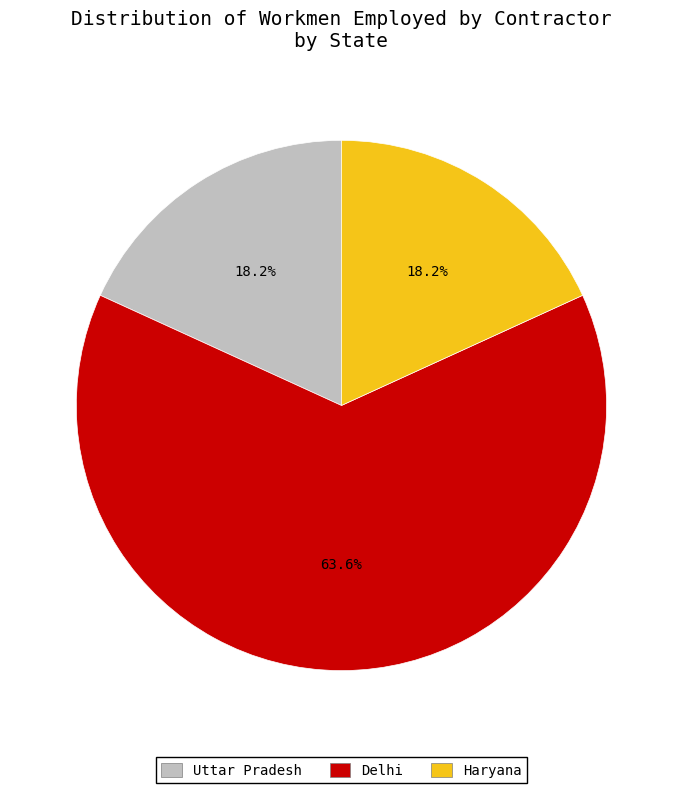

Approximately how many times larger is the value at Delhi compared to Uttar Pradesh?

3.5